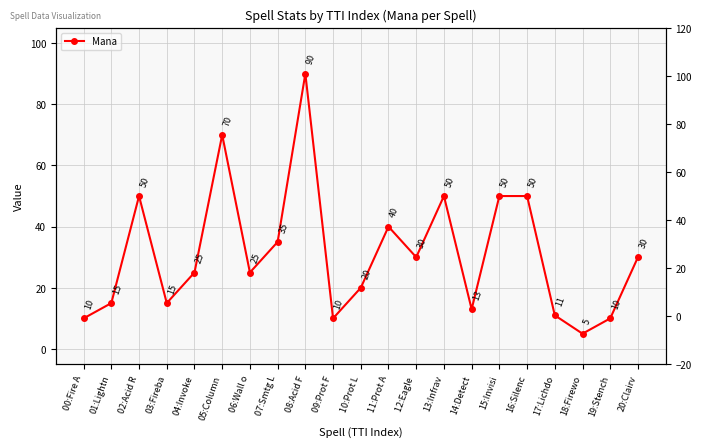

How many values are below 25?

9